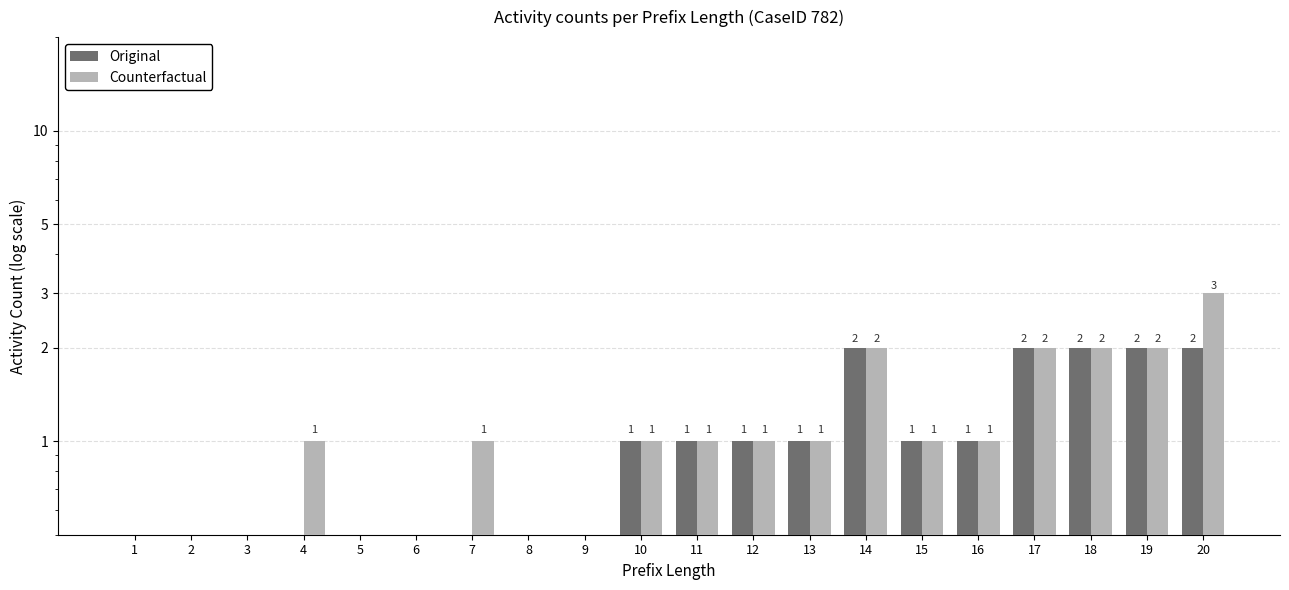

How many Counterfactual values are between 0 and 2?

19